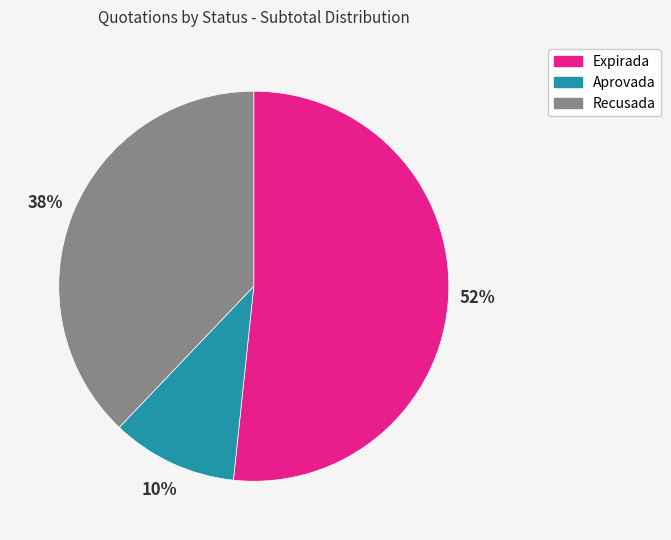

Is there any slice that represents more than half of the pie?

Yes